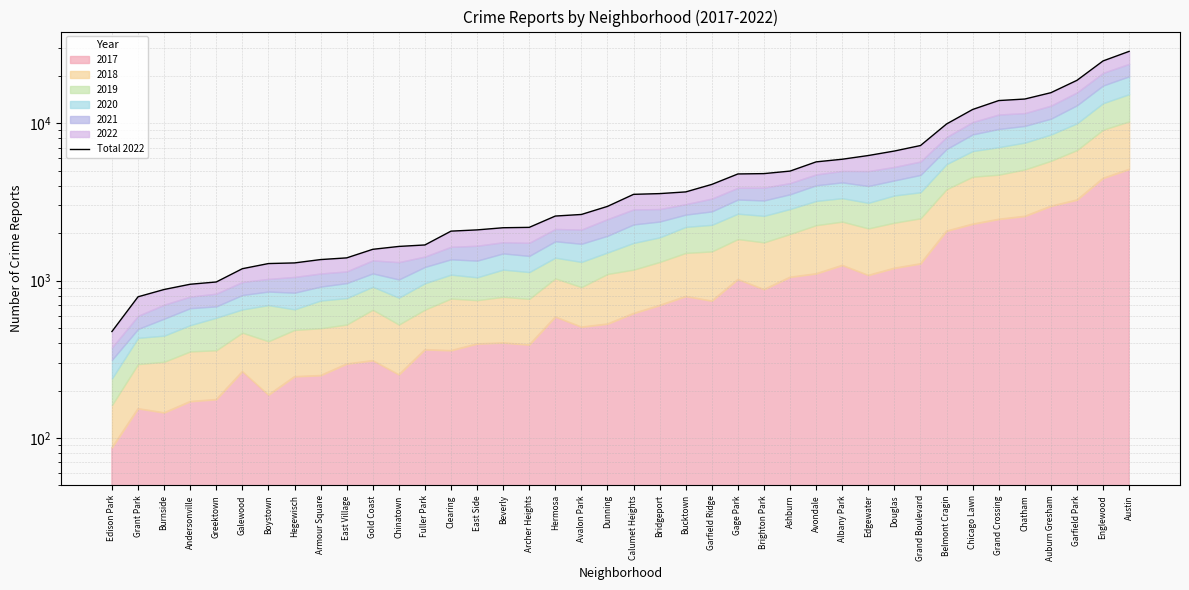

What value does the data have at Englewood, to the nearest 50?

24850